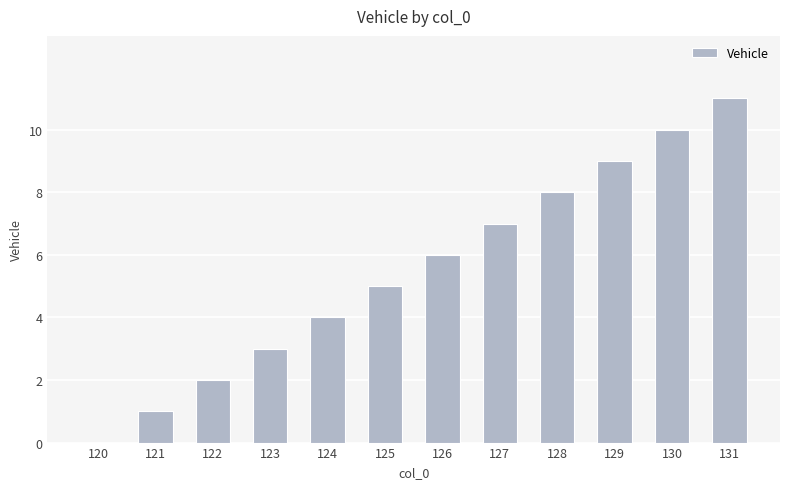

What value does the data have at 123?

3